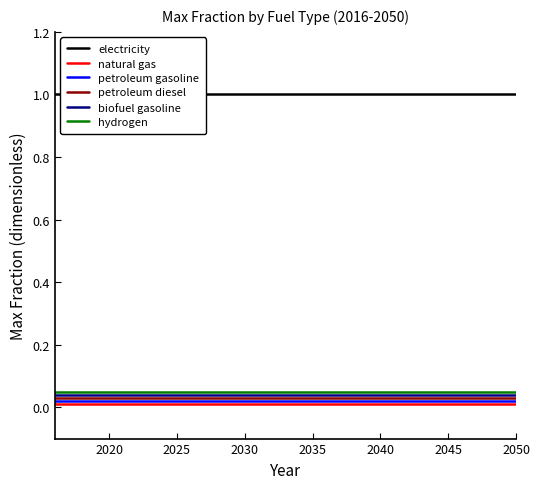

How many lines are shown in the chart?

6